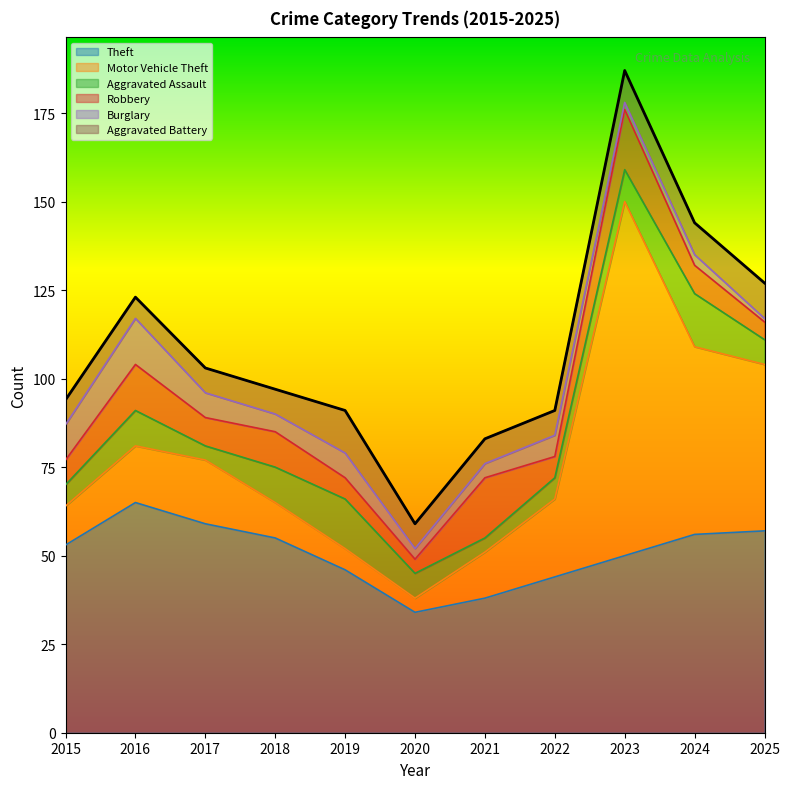

List the labels in order of Theft value, smallest first.

2020, 2021, 2022, 2019, 2023, 2015, 2018, 2024, 2025, 2017, 2016